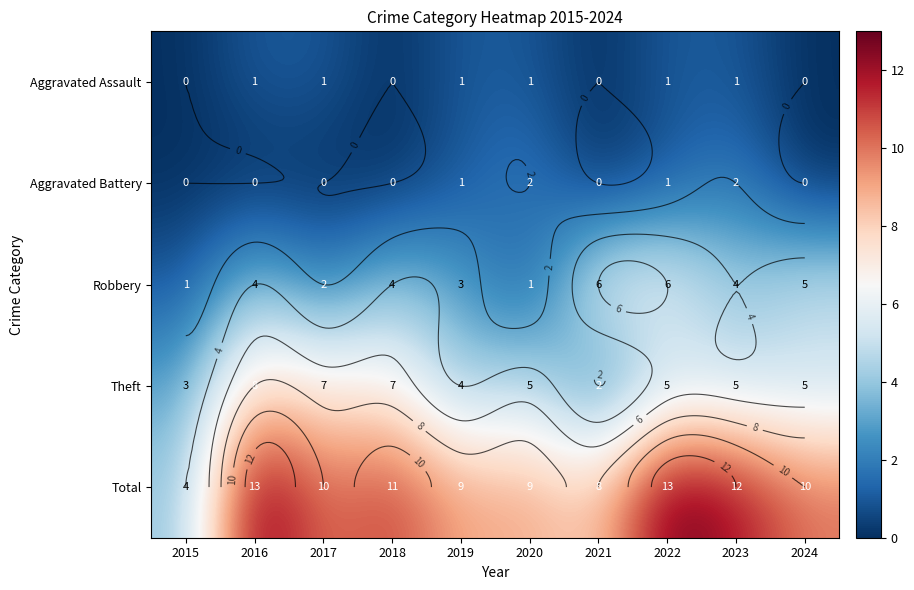

Is it true that Theft equals 1 at 2015?

False